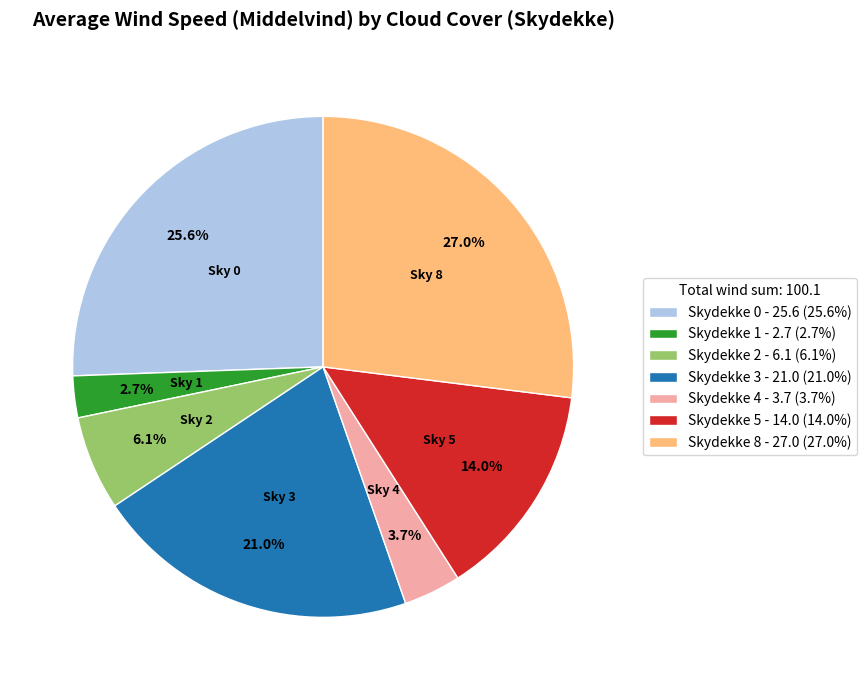

What is the smallest slice in the pie chart?

Skydekke 1 - 2.7 (2.7%)